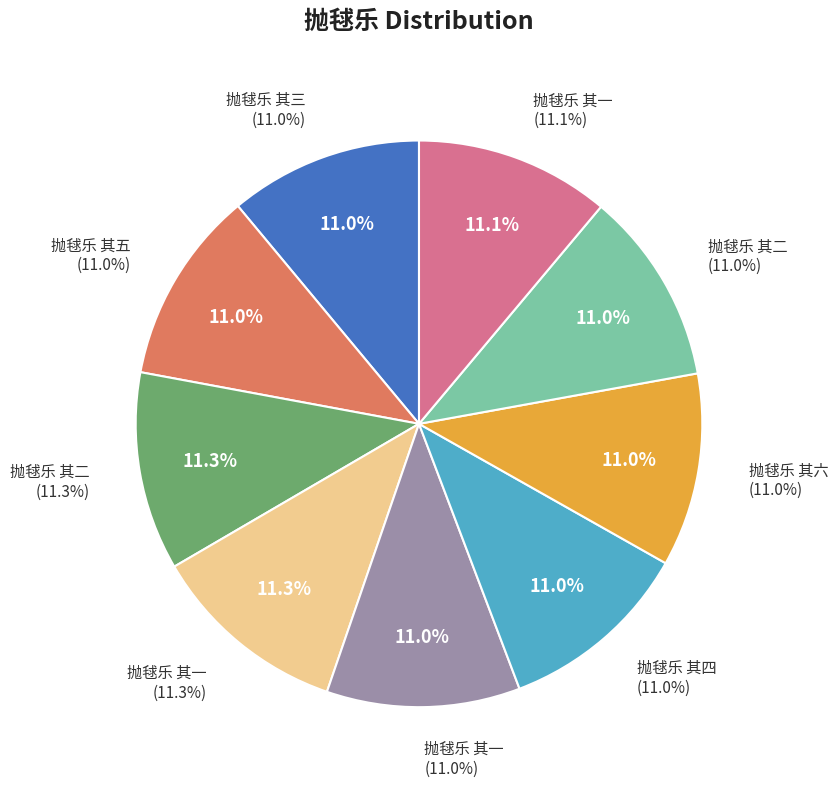

Is it true that 抛毬乐 其二 is 11% of the pie?

True